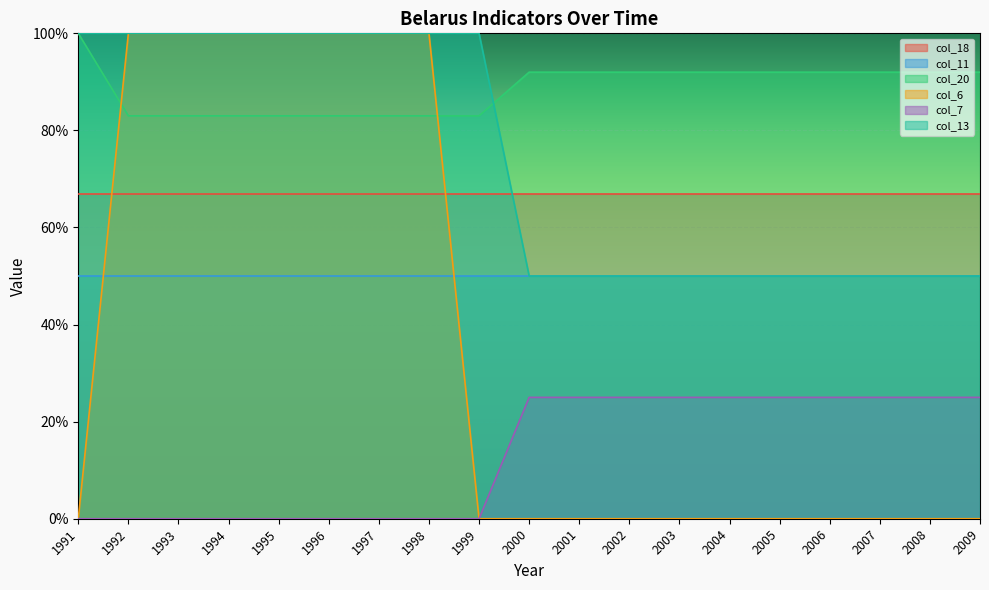

True or false: col_7 and col_20 intersect in this chart.

False